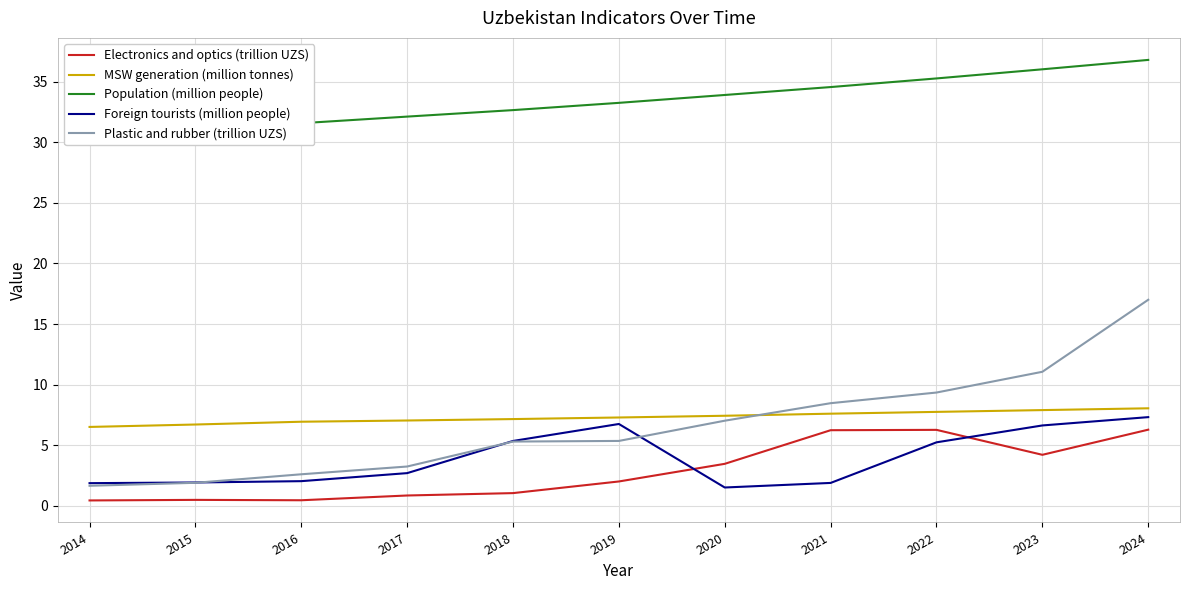

The value of MSW generation (million tonnes) at 2014 is 2.6. True or false?

False